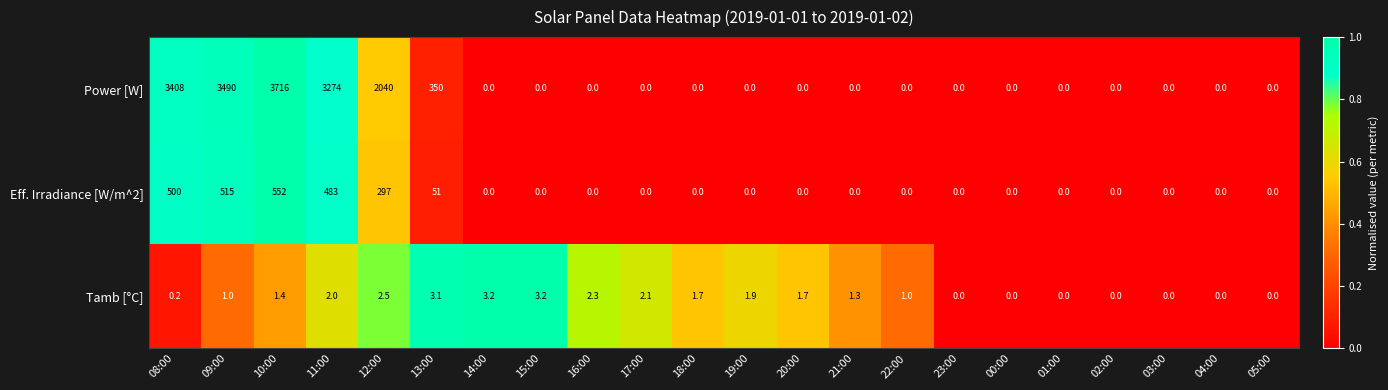

What is the sum of all Tamb [°C] values?

28.6